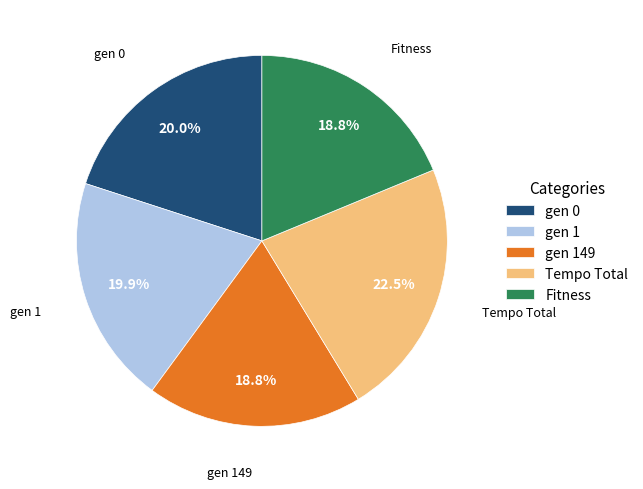

To the nearest percent, what portion does gen 149 represent?

19%